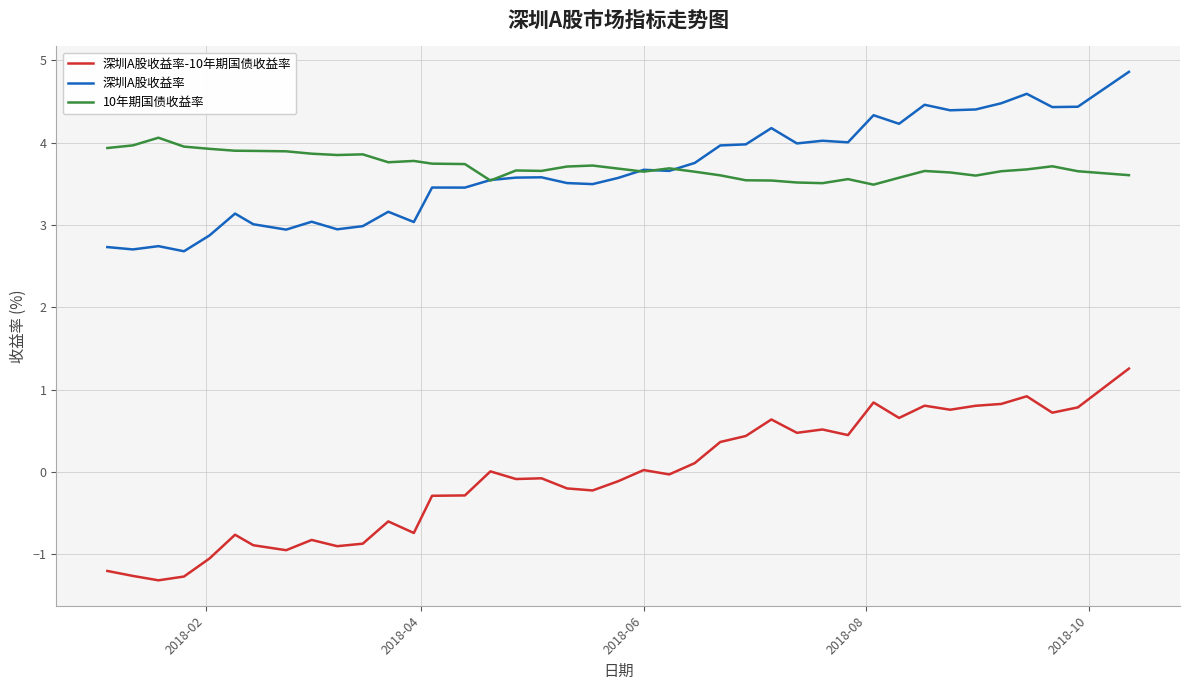

Which series has the widest spread of values?

深圳A股收益率-10年期国债收益率